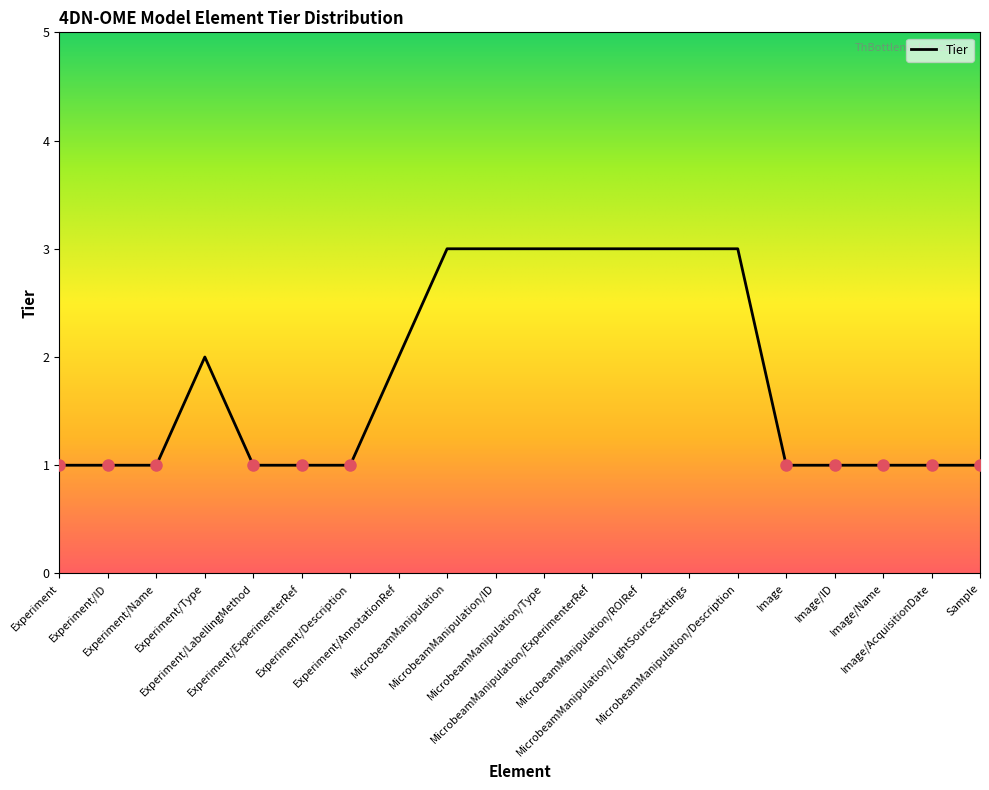

What is the maximum value shown in the chart?

3